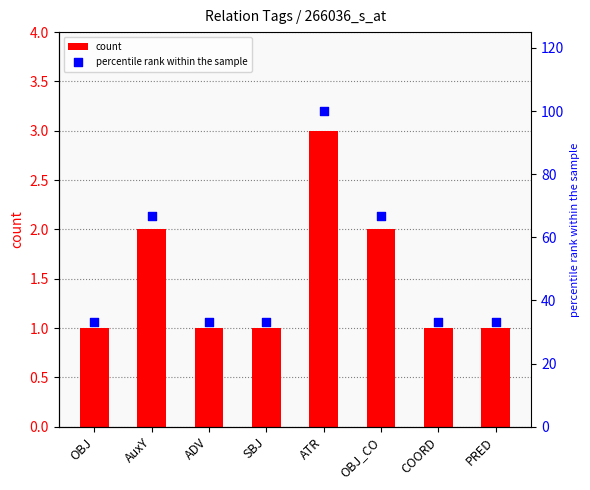

What is the total value across all series at ATR?

103.0